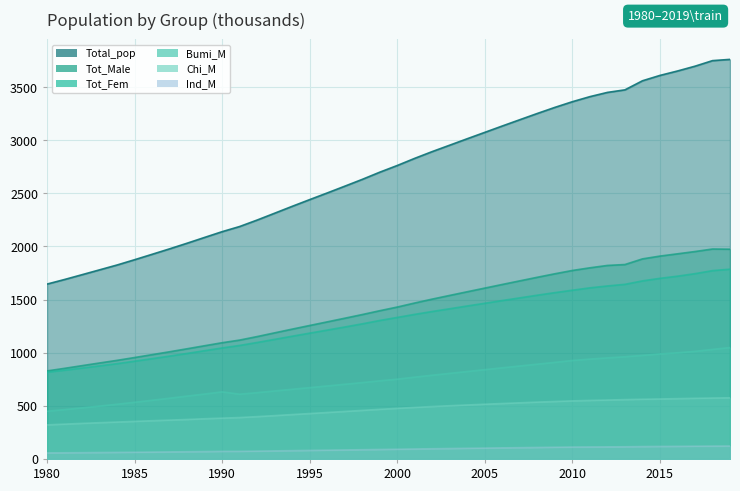

Which series has the largest range (max minus min)?

Total_pop